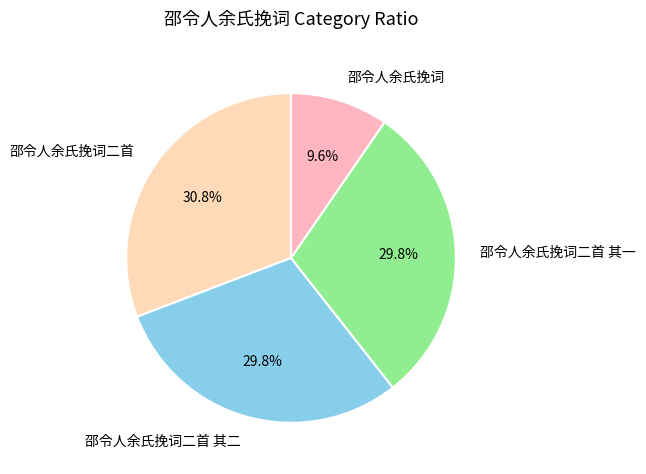

To the nearest percent, what percentage of the pie is 邵令人余氏挽词二首 其二?

30%